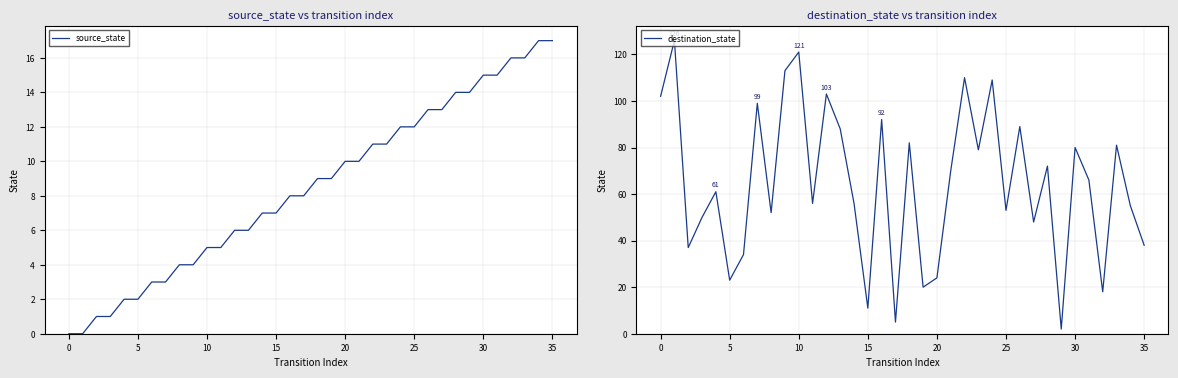

What is the maximum value for destination_state?

126